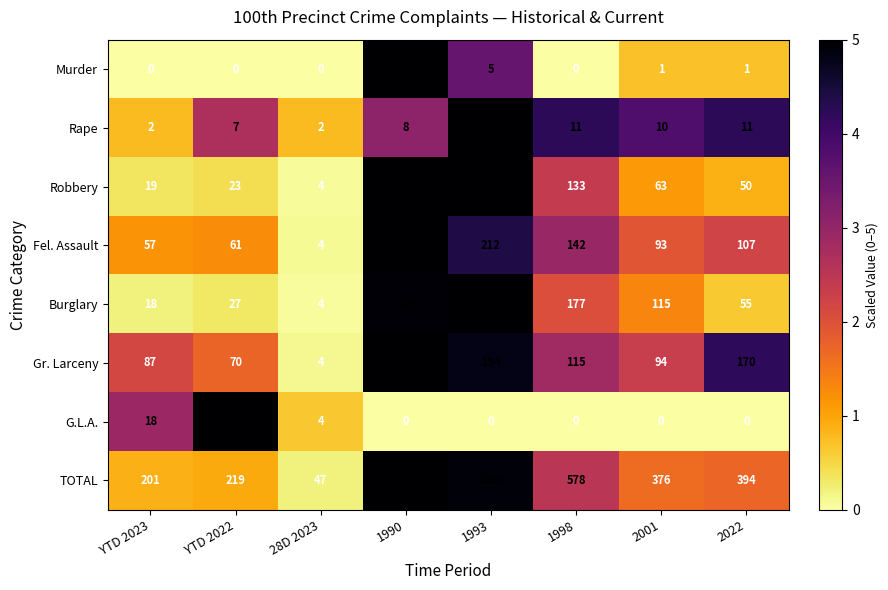

The Fel. Assault series shows 57 at YTD 2023. True or false?

True